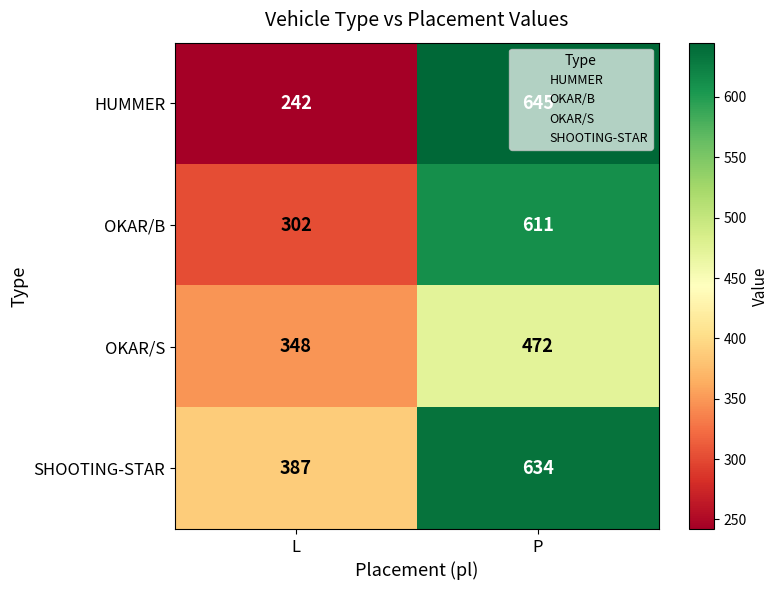

List the series in order of their peak value, highest first.

HUMMER, SHOOTING-STAR, OKAR/B, OKAR/S